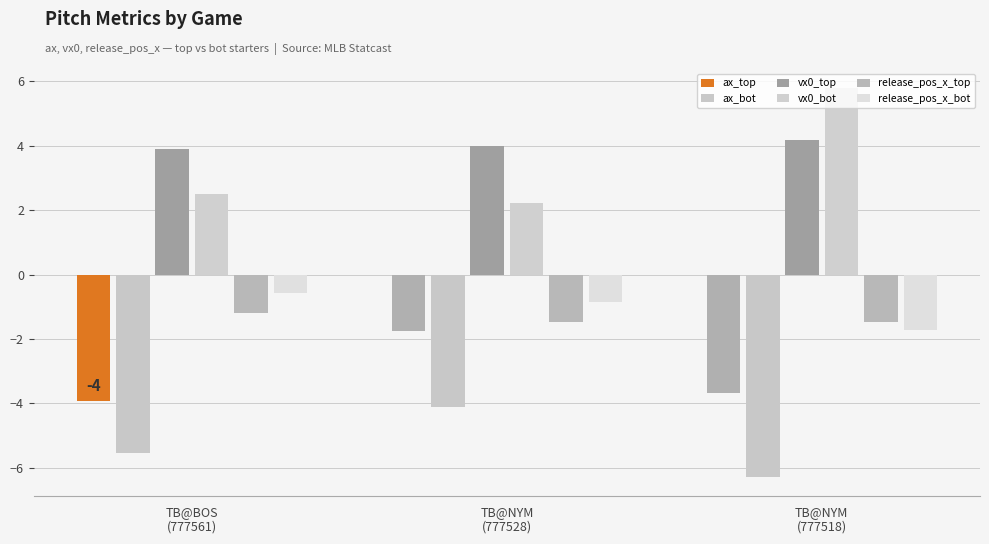

What is the total value across all series at TB@NYM
(777518)?

-3.2